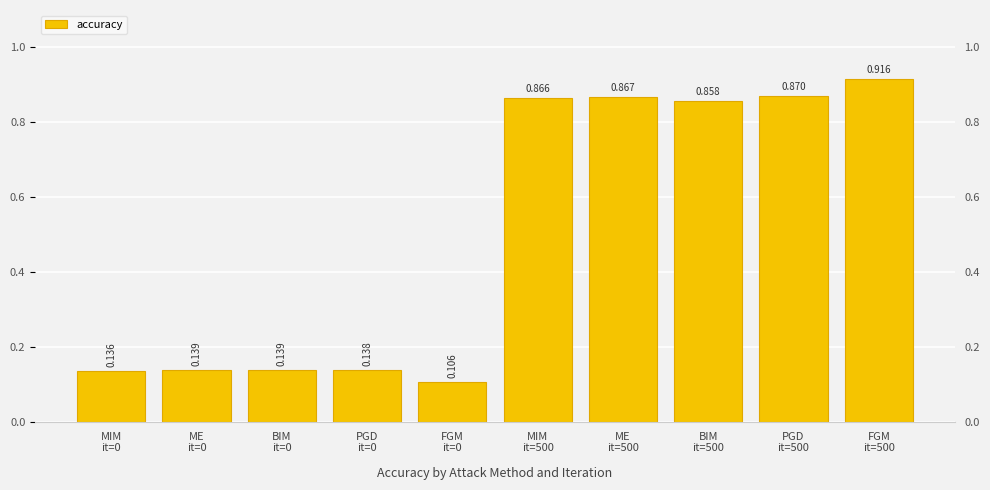

True or false: the data shows 0.9 at ME
it=500.

True